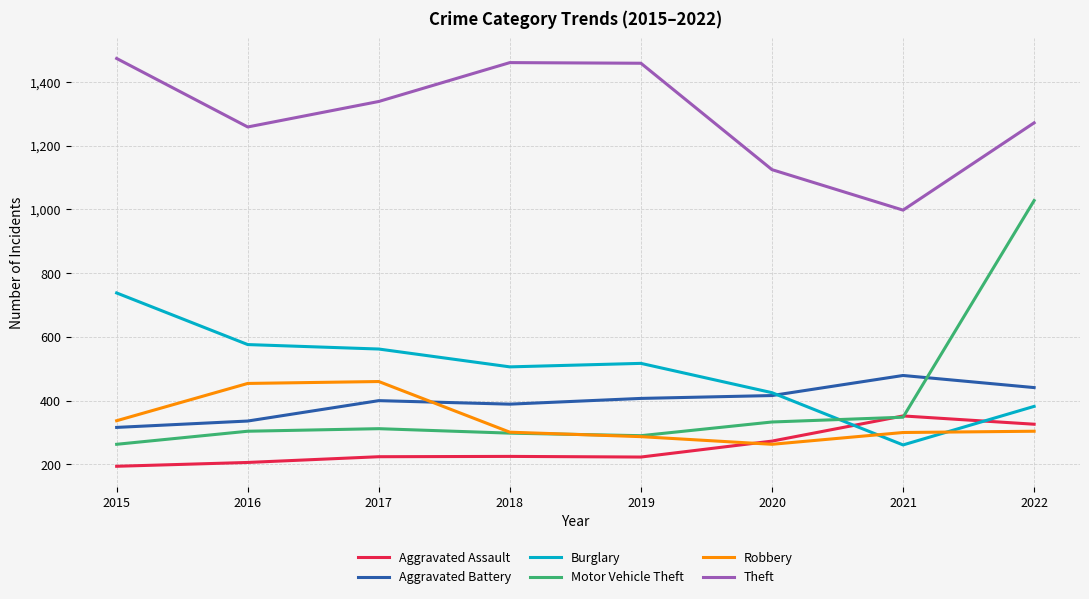

What is the minimum value for Aggravated Assault?

194